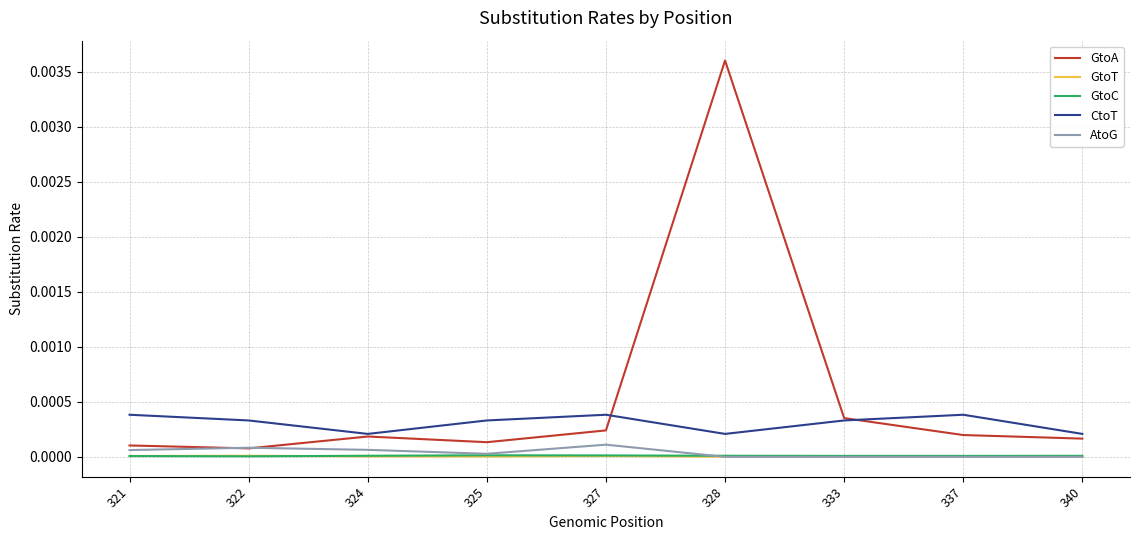

The value of AtoG at 321 is 0.0. True or false?

True